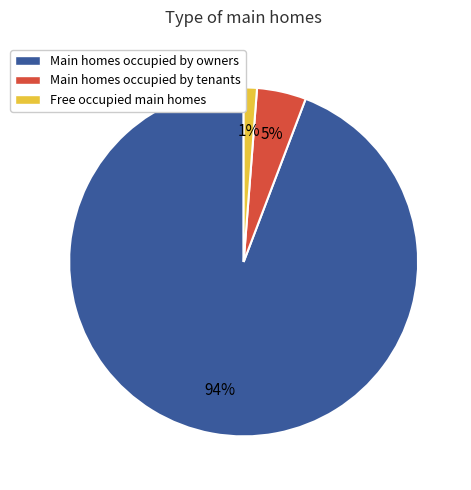

Is it true that Main homes occupied by owners is 94% of the pie?

True